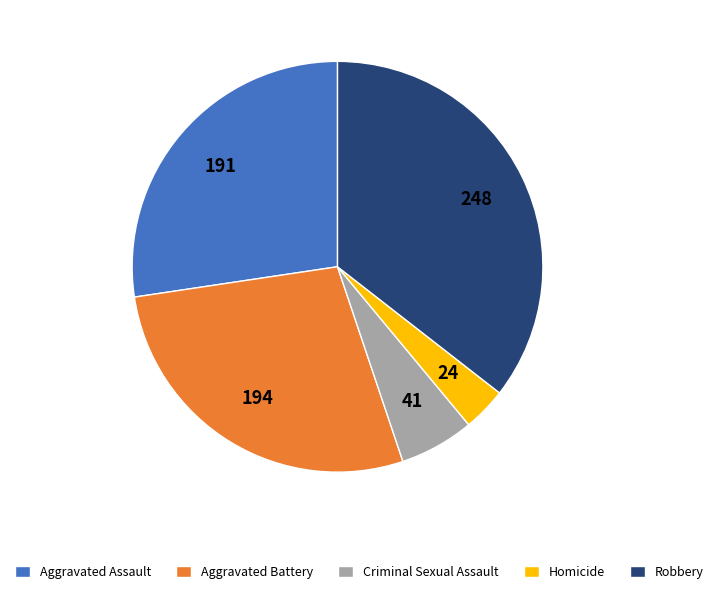

What is the ratio of the value at Robbery to the value at Aggravated Assault?

1.3